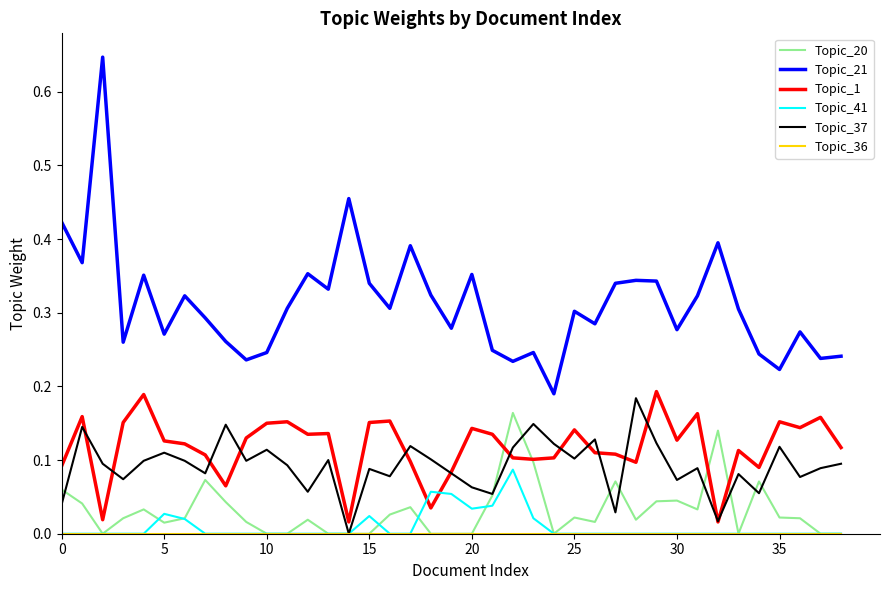

Which series has the largest total across all categories?

Topic_21